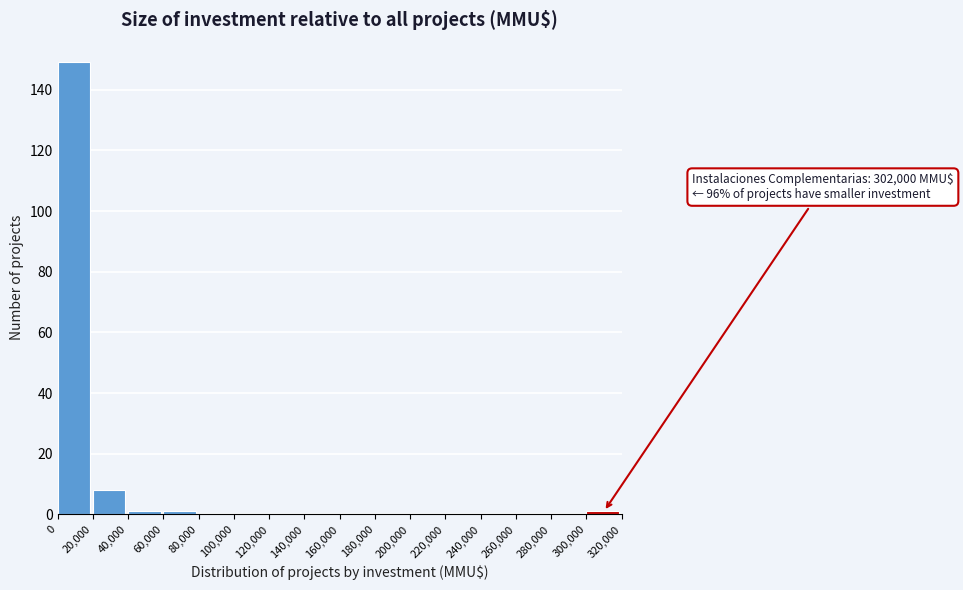

Over which range of the x-axis is the bar tallest?

0 to 20,000